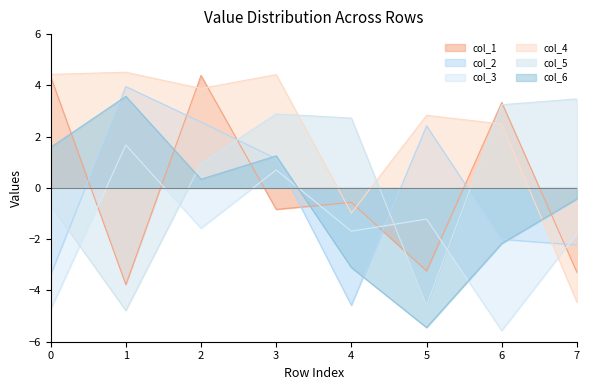

What is the value of the col_5 point at the 7th from the left?

3.2